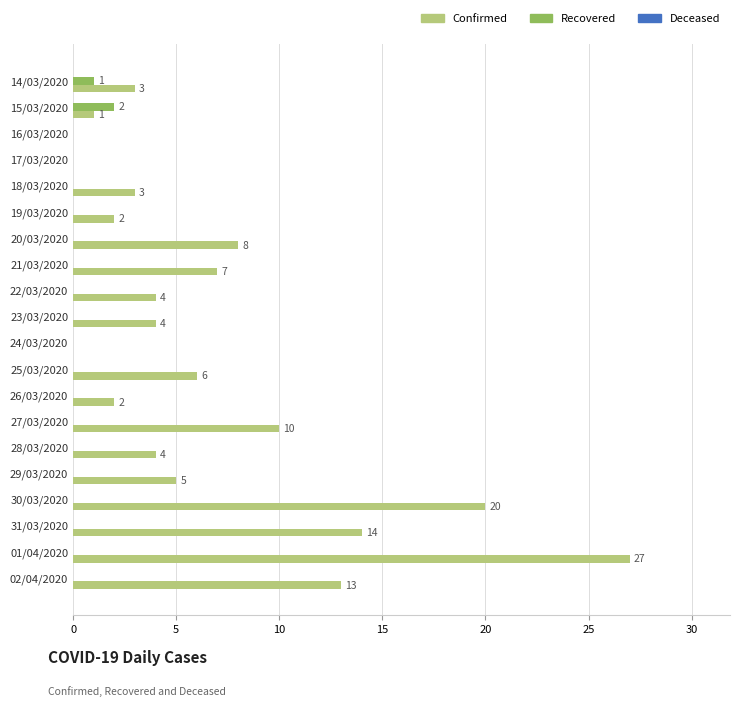

Is the value of Recovered at 21/03/2020 greater than the value of Confirmed at 28/03/2020?

No